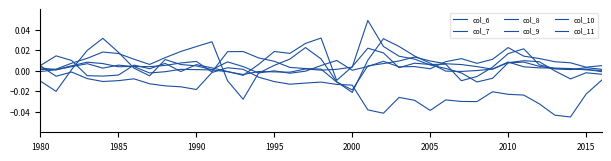

Rank the series by their maximum value, from highest to lowest.

col_6, col_11, col_9, col_7, col_8, col_10